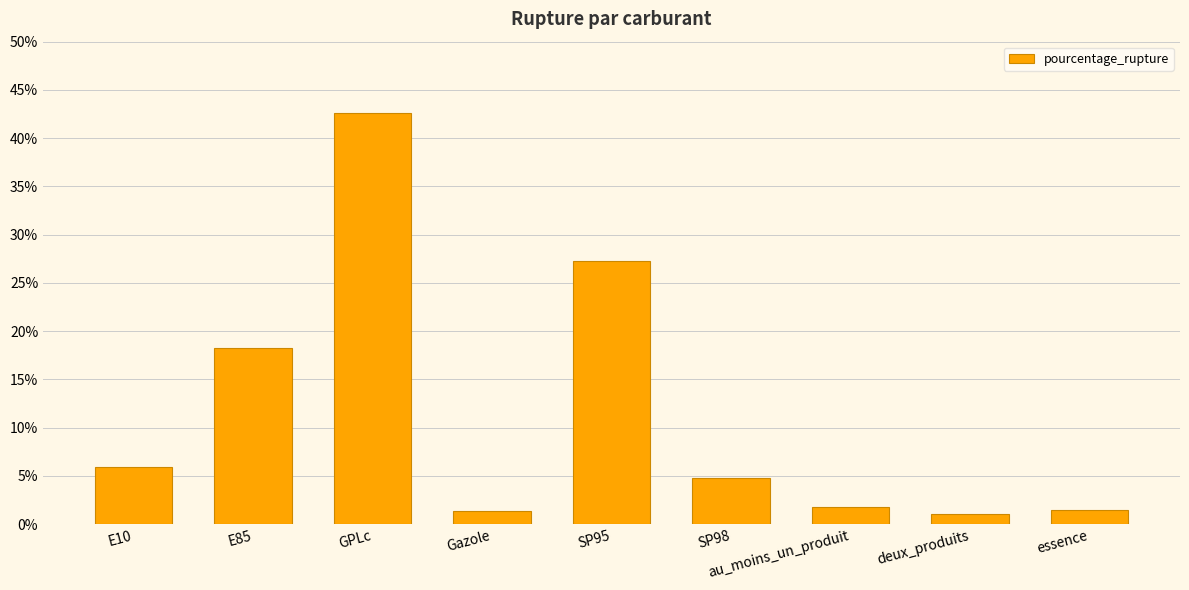

What is the approximate value at essence?

1.5